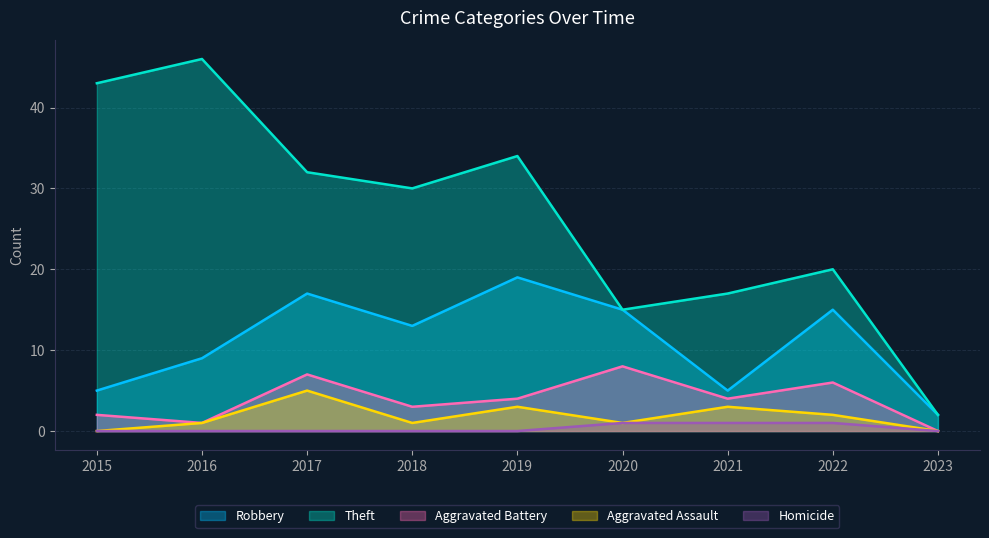

True or false: Aggravated Battery and Homicide cross at least once.

False